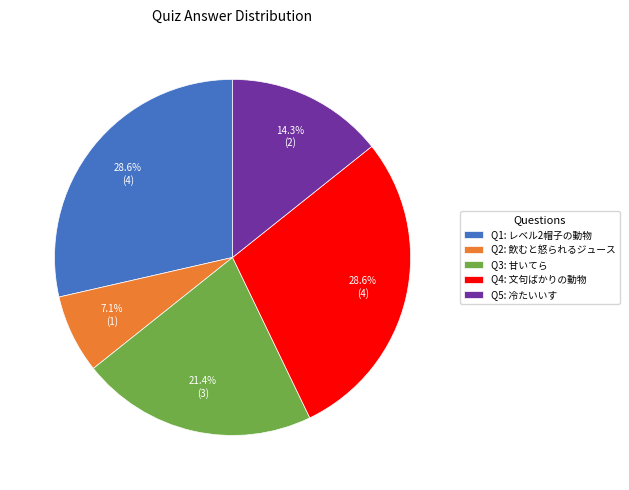

Is there a majority slice in this chart?

No